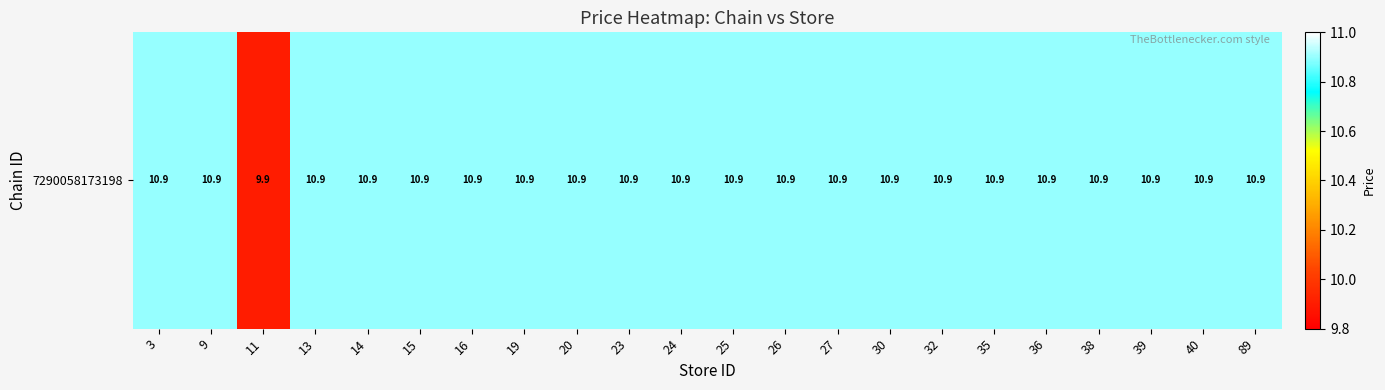

Read the value at 13.

10.9